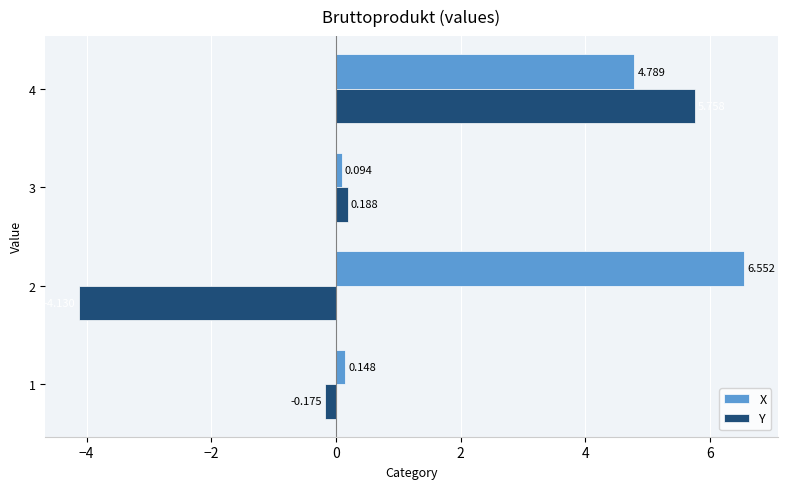

Which series has the widest spread of values?

Y